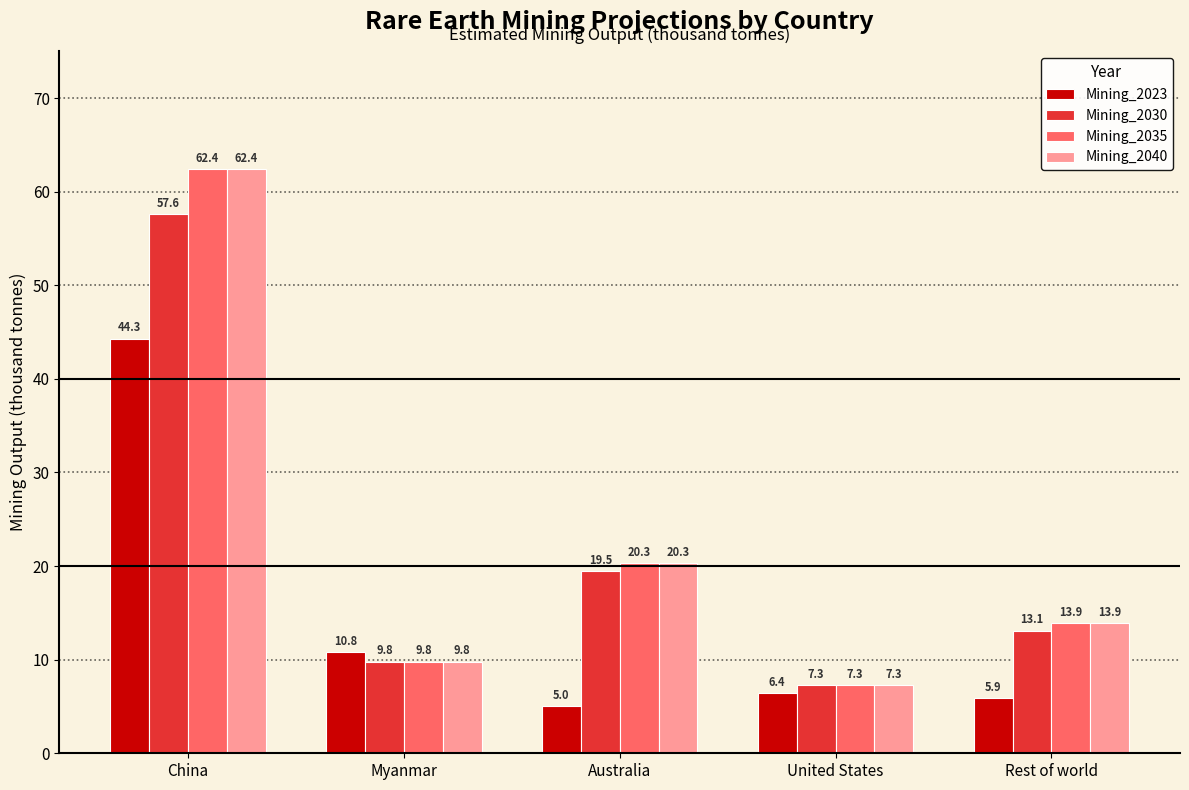

What is the total value across all series at Myanmar?

40.2